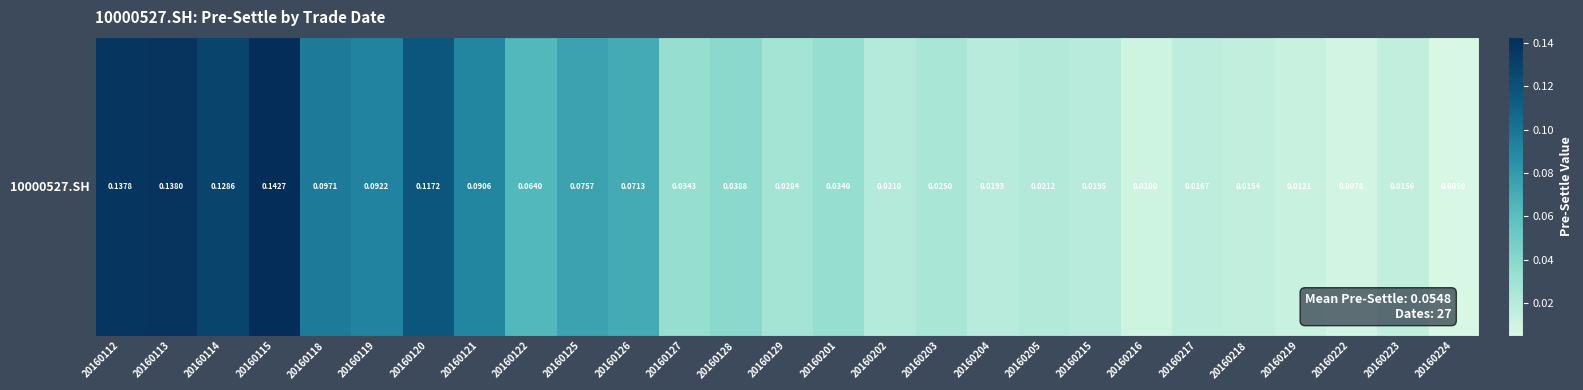

Rank the categories by value from highest to lowest.

20160115, 20160113, 20160112, 20160114, 20160120, 20160118, 20160119, 20160121, 20160125, 20160126, 20160122, 20160128, 20160127, 20160201, 20160129, 20160203, 20160205, 20160202, 20160215, 20160204, 20160217, 20160223, 20160218, 20160219, 20160216, 20160222, 20160224